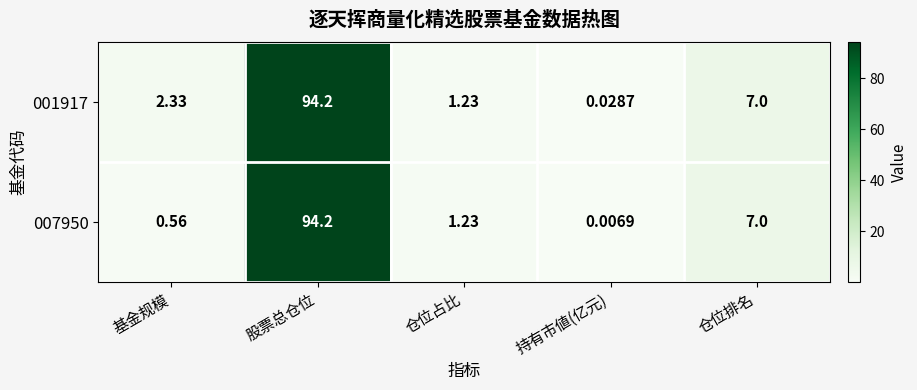

Is the value of 007950 at 基金规模 greater than the value of 001917 at 仓位占比?

No